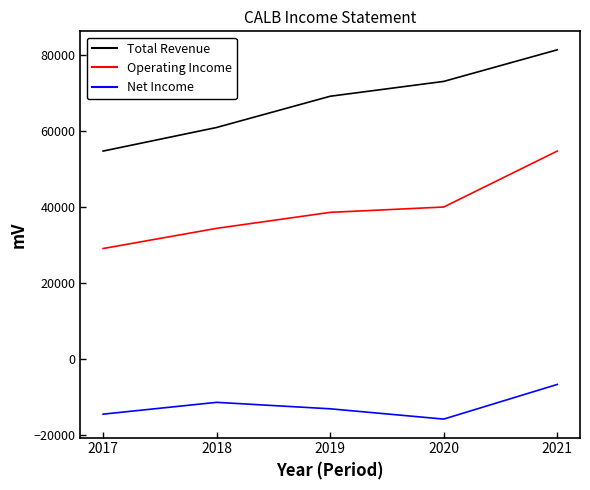

Where is Operating Income nearest to the value 41900?

2020